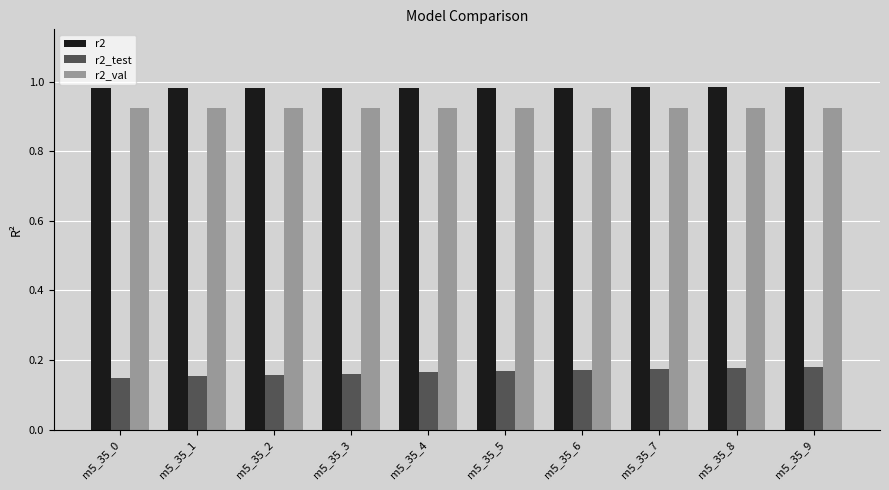

True or false: r2_test has a value of 0.1 at m5_35_3.

False